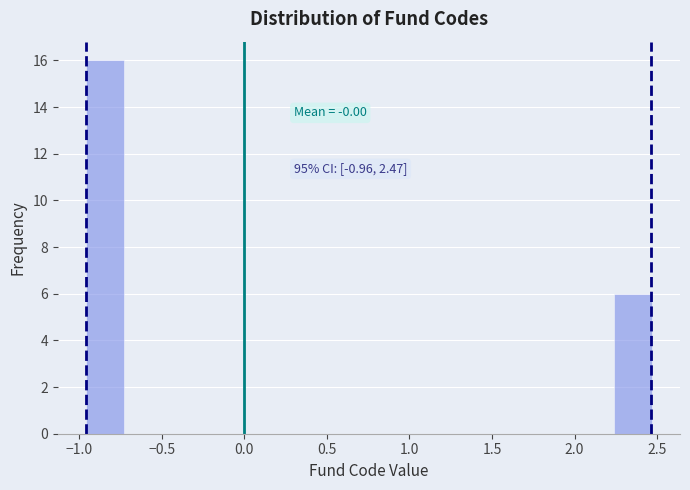

Which range on the x-axis has the tallest bar?

-0.95 to -0.75